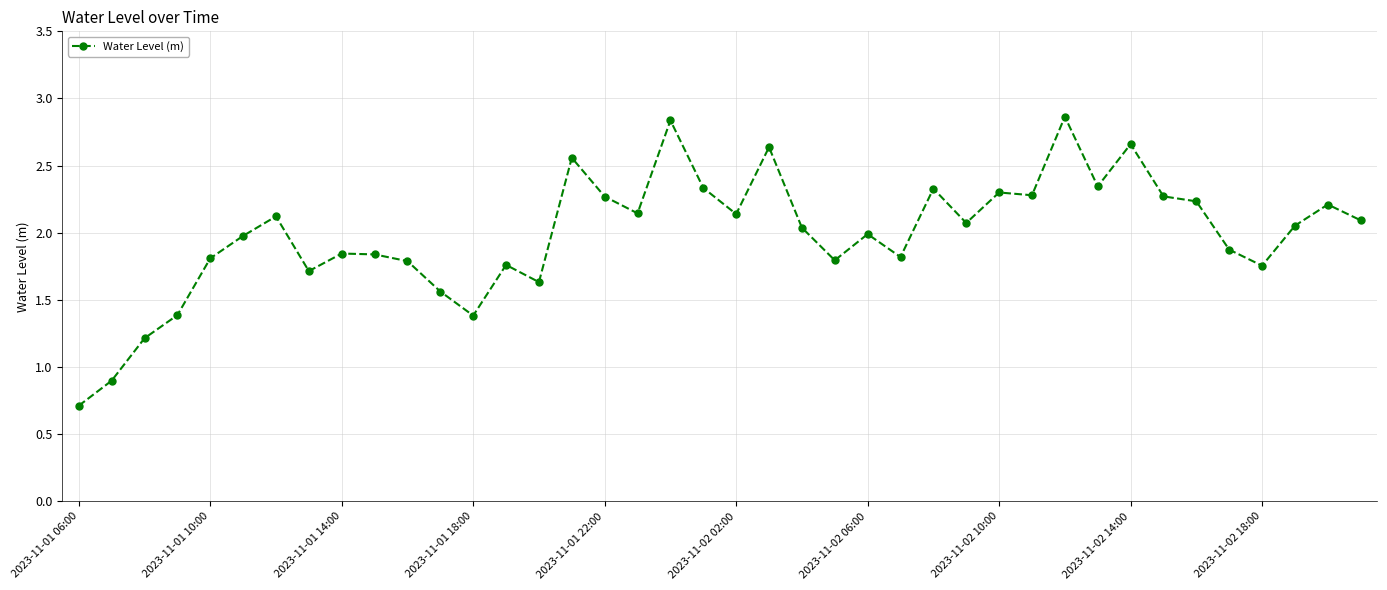

What is the sum of all values?

79.6